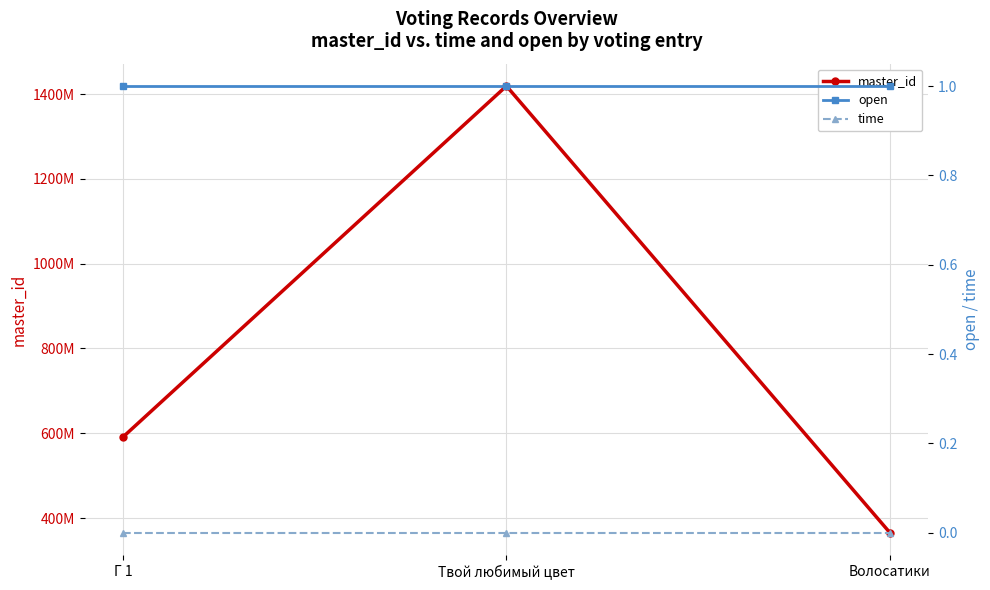

What is the label of the 3rd point from the right?

Г 1